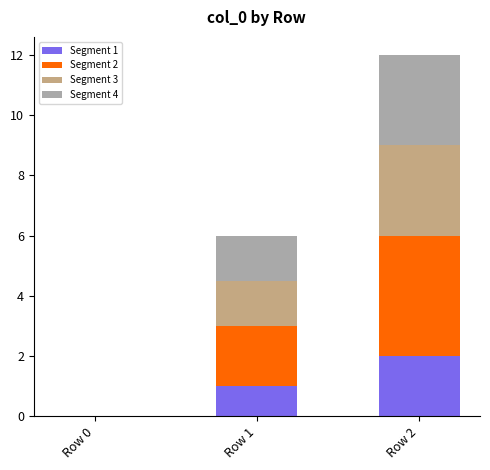

The Segment 1 series shows 0.2 at Row 1. True or false?

False